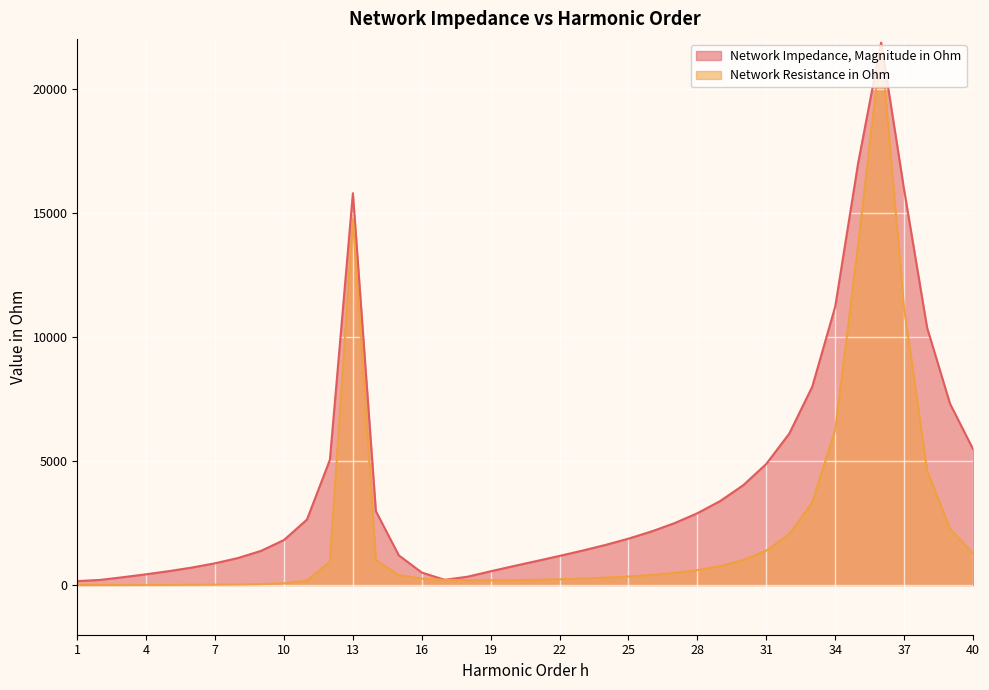

What is the approximate value of Network Resistance in Ohm at 2?

3.0